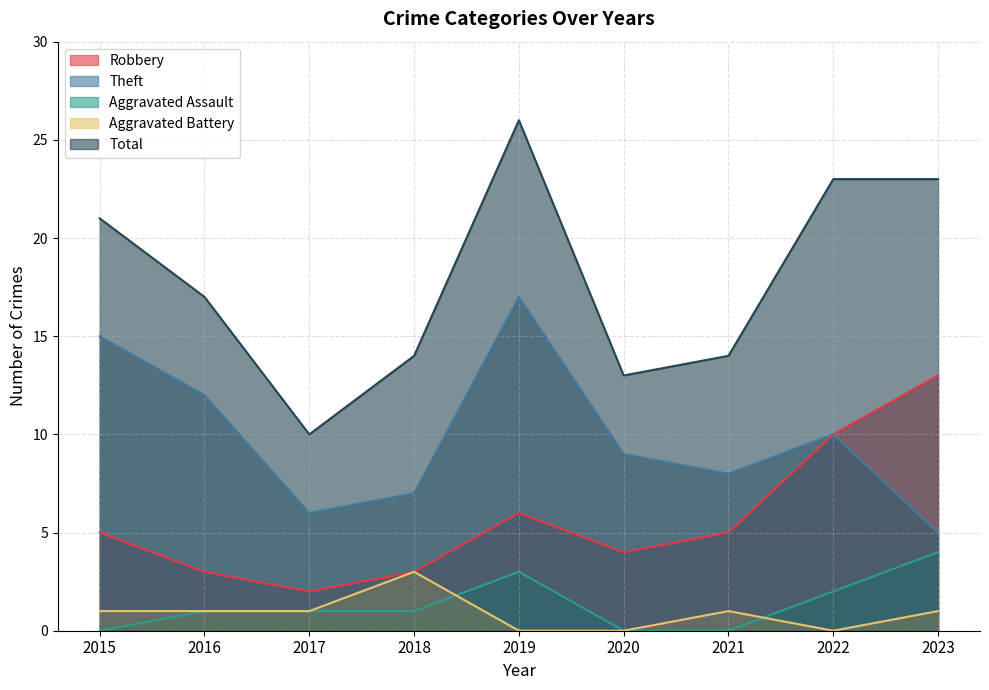

How many interior local valleys does the Robbery series have?

2